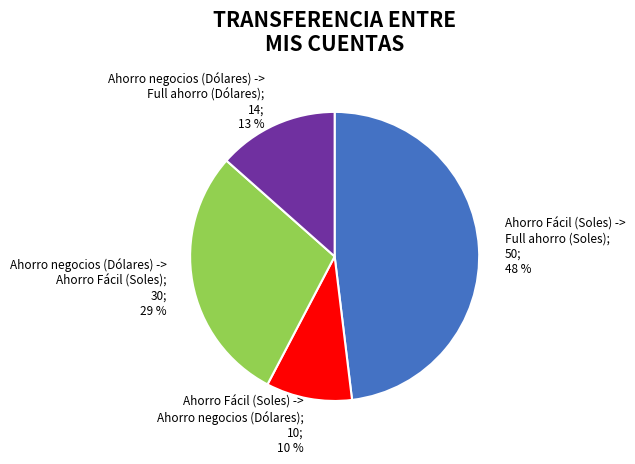

How many slices are in this pie chart?

4